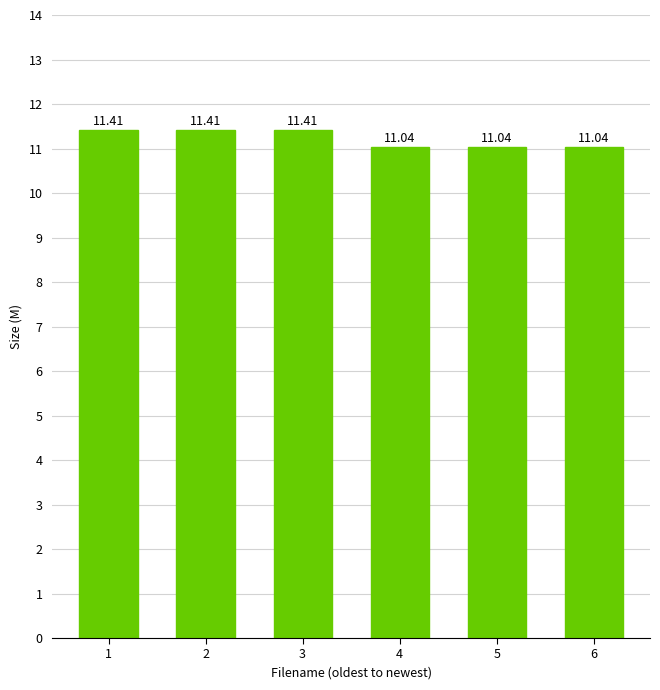

What is the average value?

11.2